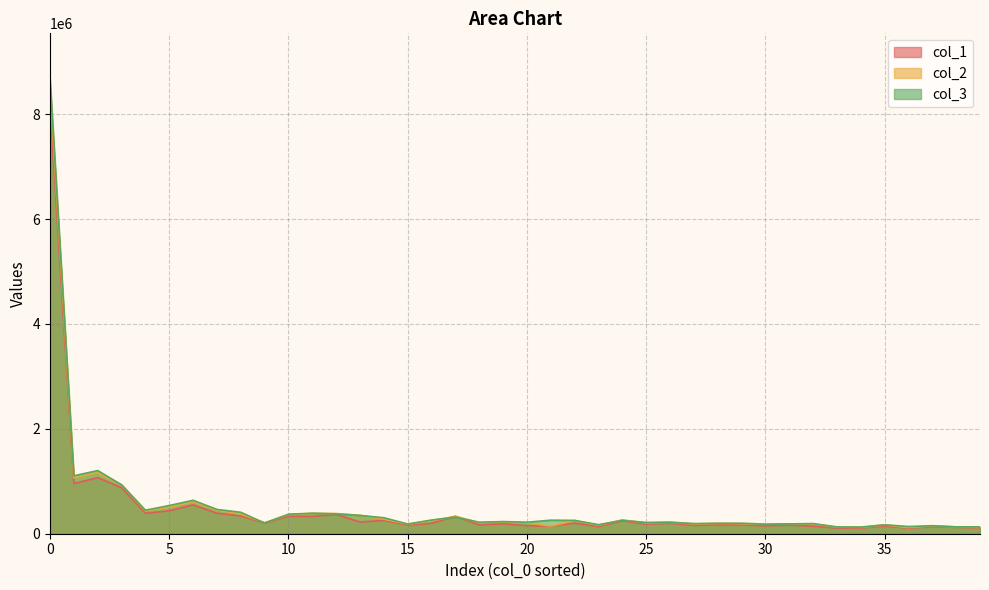

What is the highest value of the col_1 series?

8153314